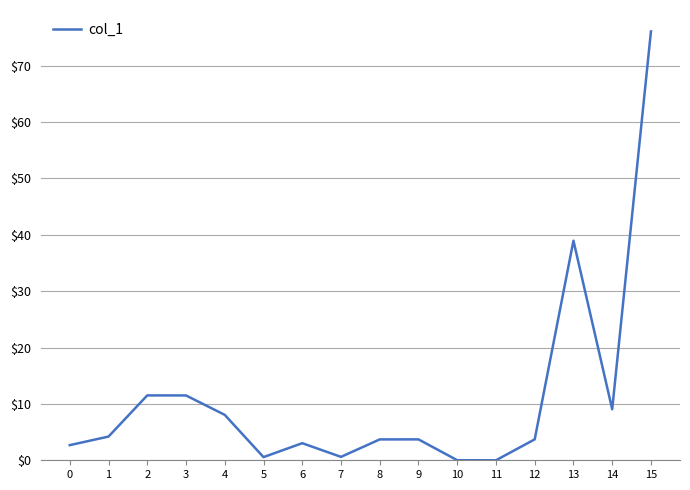

Where is the data nearest to the value 38?

13